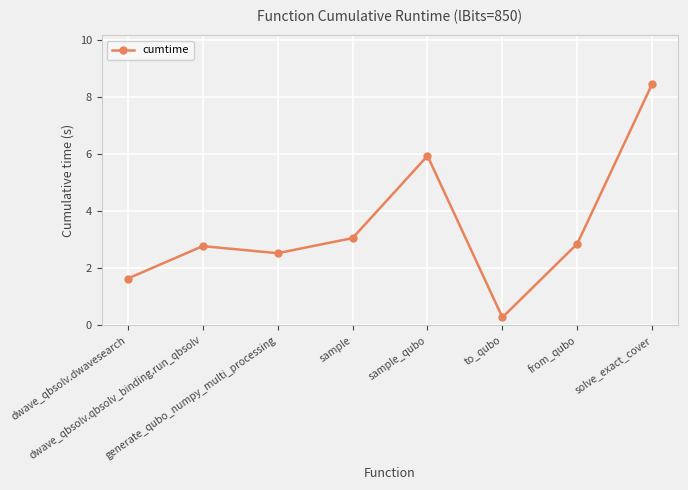

Reading left to right, transcribe all the data shown in this chart.

dwave_qbsolv.dwavesearch=1.6	dwave_qbsolv.qbsolv_binding.run_qbsolv=2.8	generate_qubo_numpy_multi_processing=2.5	sample=3.1	sample_qubo=5.9	to_qubo=0.3	from_qubo=2.9	solve_exact_cover=8.5